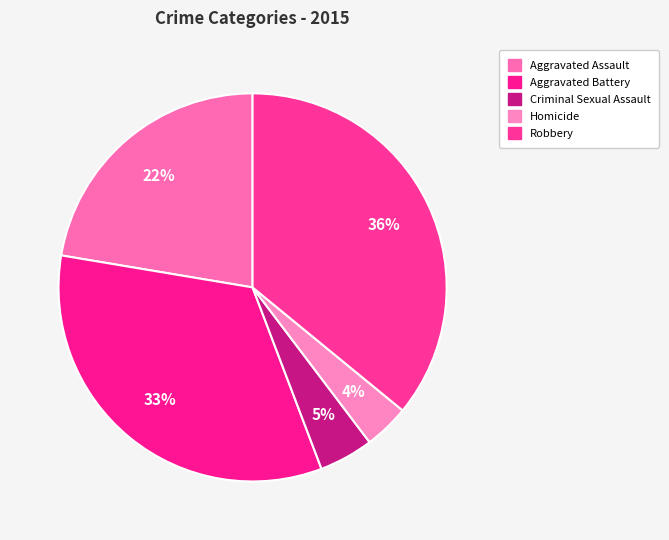

Count the number of slices in the pie.

5